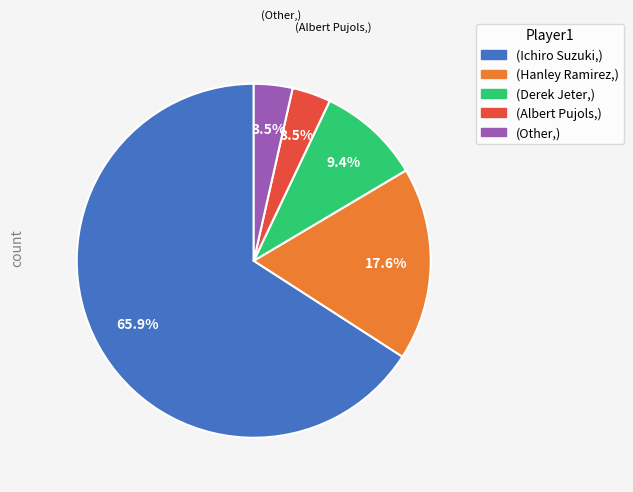

Is there any slice that represents more than half of the pie?

Yes